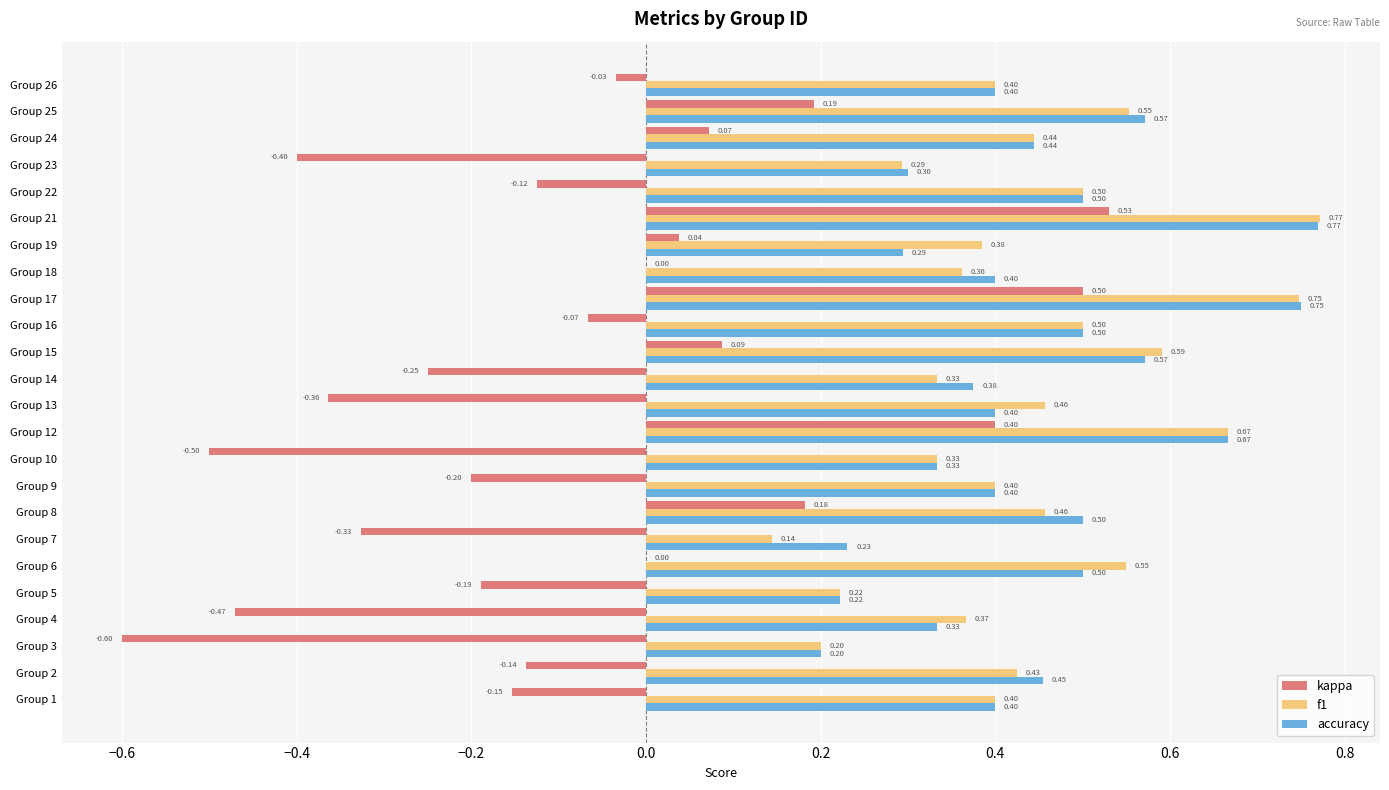

Count the number of data series in this chart.

3